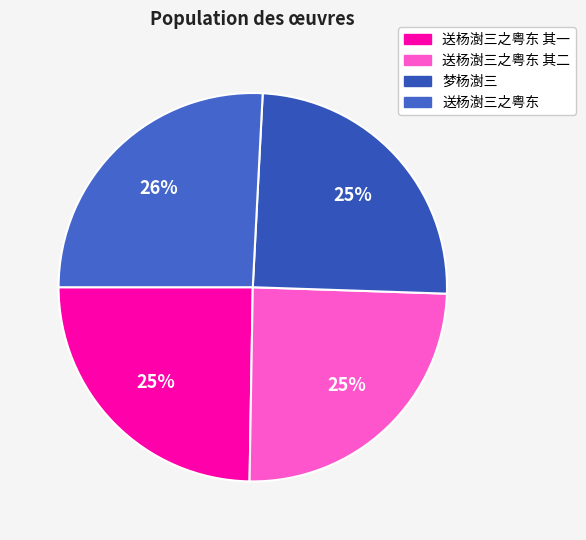

How many segments does this pie chart have?

4